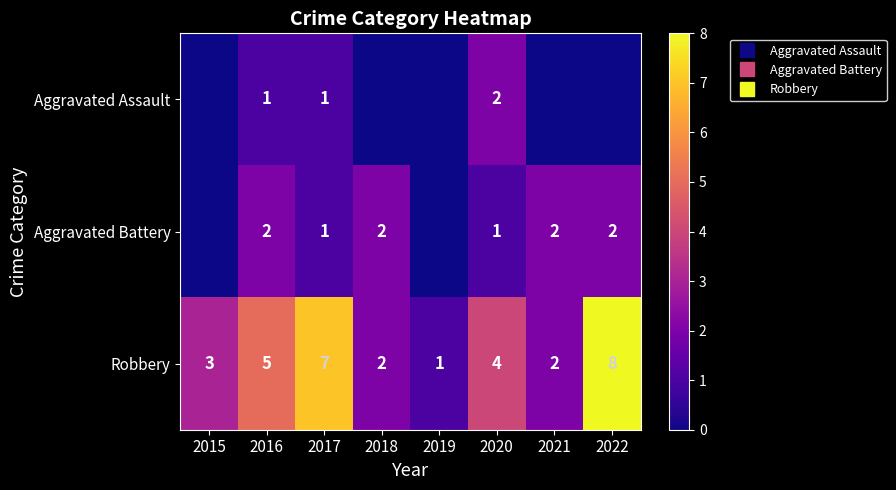

How many distinct data groups are displayed?

3